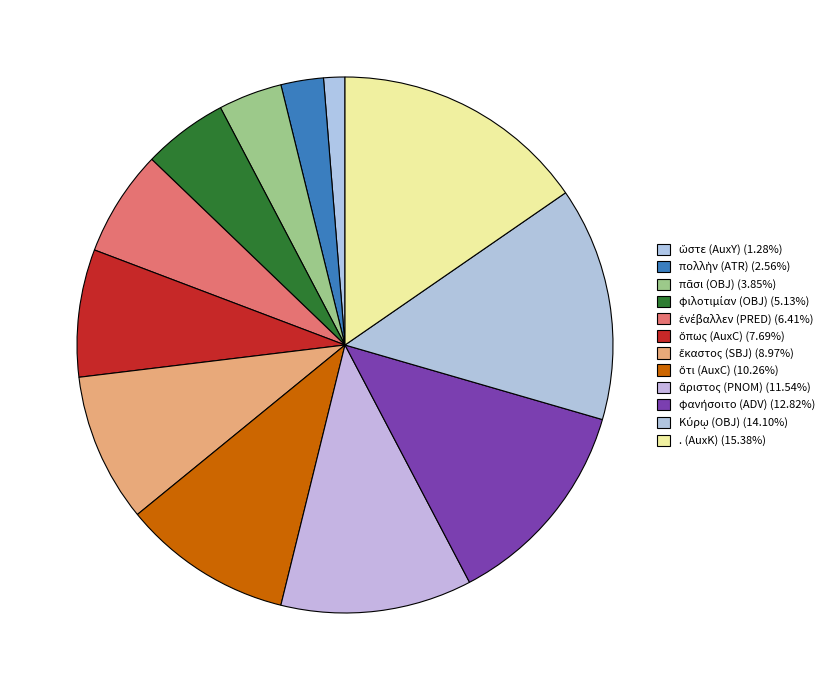

What is the largest slice in the pie chart?

. (AuxK)